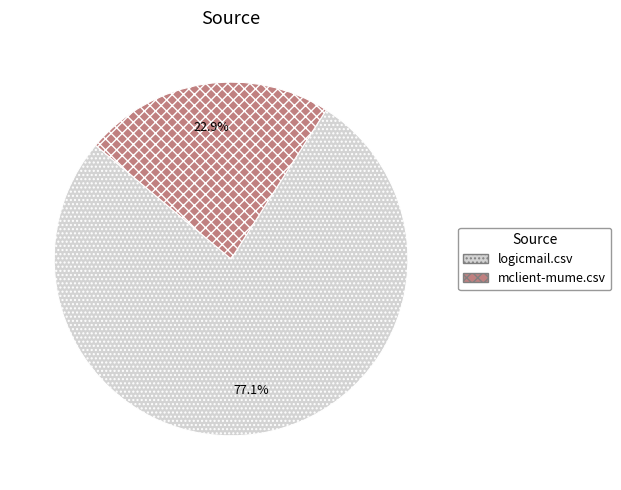

Which has a higher value, mclient-mume.csv or logicmail.csv?

logicmail.csv